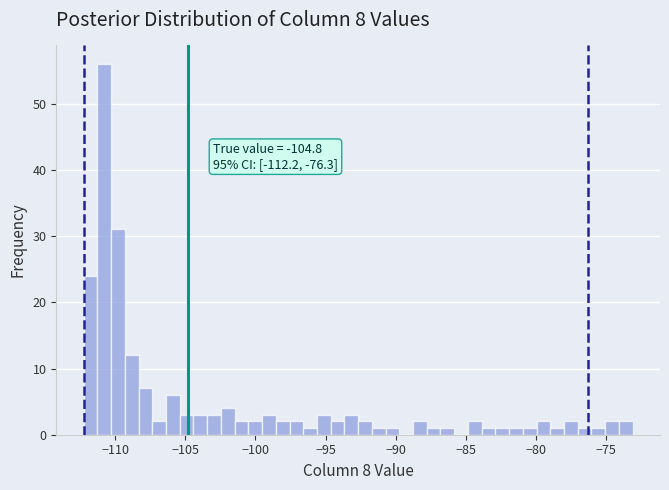

Around what value on the x-axis is the tallest bar? Give the approximate position of its centre, as read against the axis.

-111.0